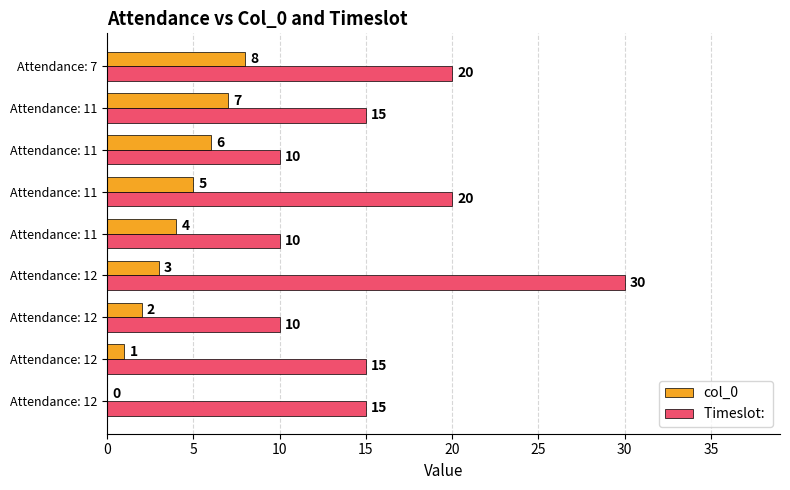

Reading left to right, transcribe all the data shown in this chart.

col_0: 0	1	2	3	4	5	6	7	8
Timeslot: : 15	15	10	30	10	20	10	15	20